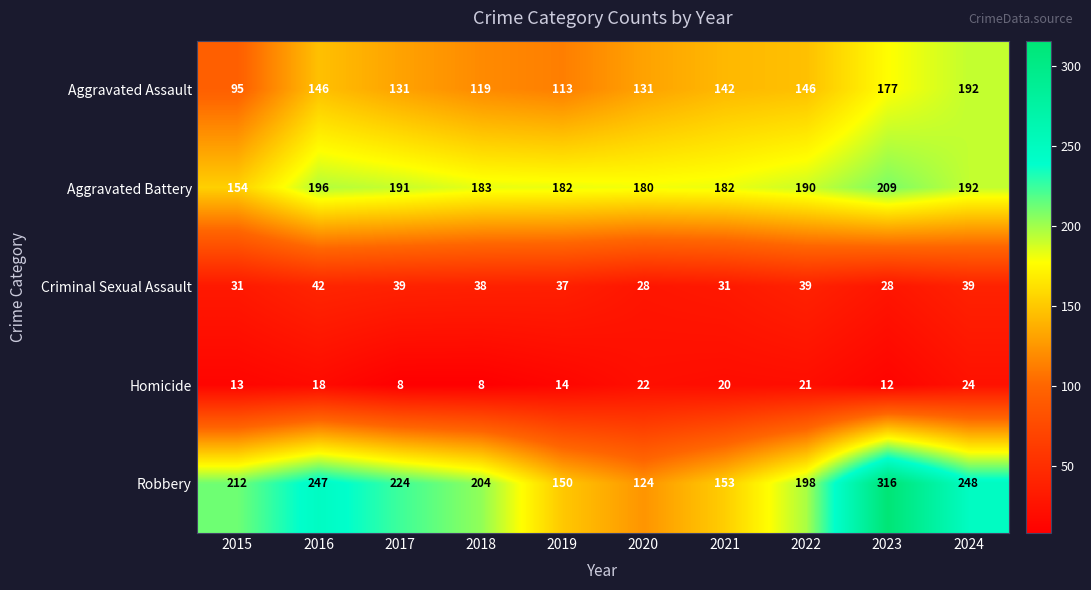

True or false: Homicide has a value of 38 at 2020.

False